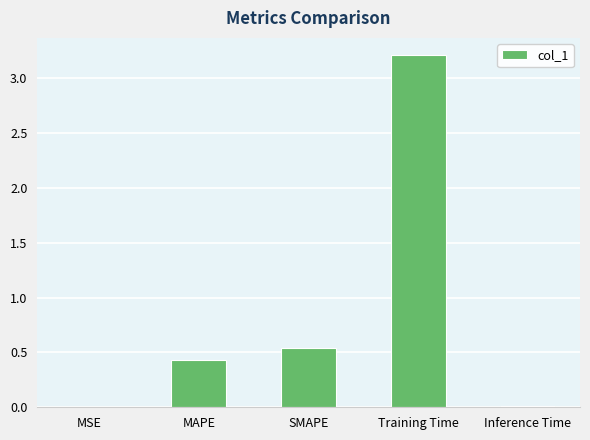

Does the chart contain stacked bars?

No